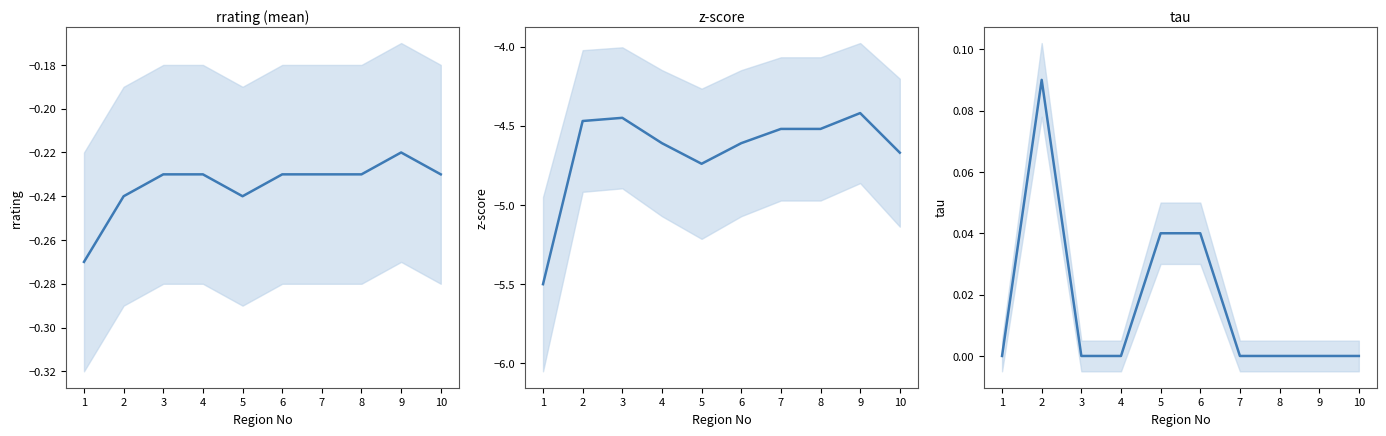

At 7, list the series in order from smallest to largest.

z-score, rrating (mean), tau